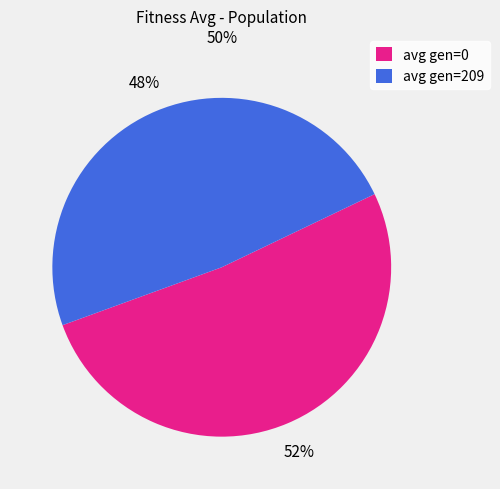

Between avg gen=0 and avg gen=209, which is larger?

avg gen=0